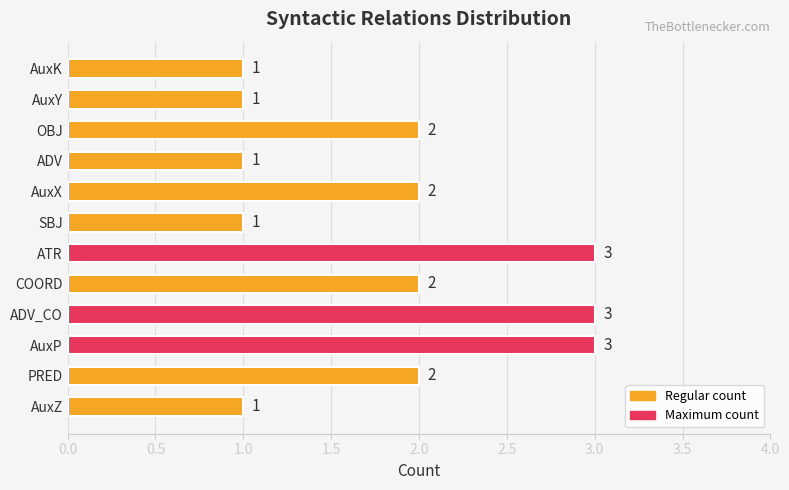

What is the greatest value displayed?

3